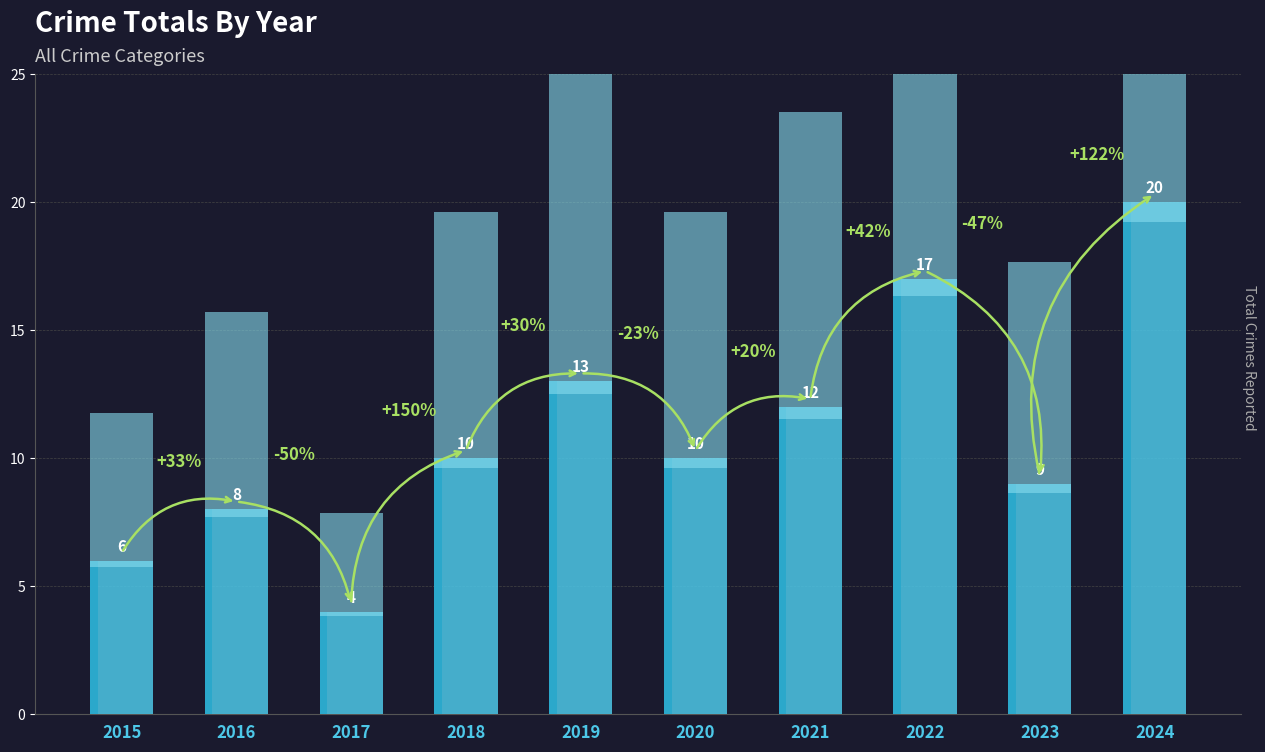

Reading left to right, transcribe all the data shown in this chart.

2015=6	2016=8	2017=4	2018=10	2019=13	2020=10	2021=12	2022=17	2023=9	2024=20